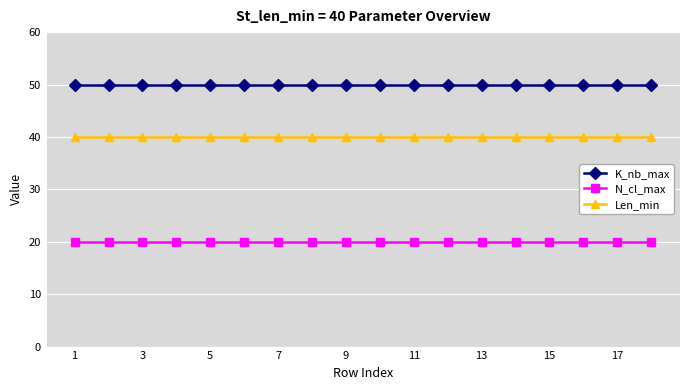

What is the sum of all K_nb_max values?

900